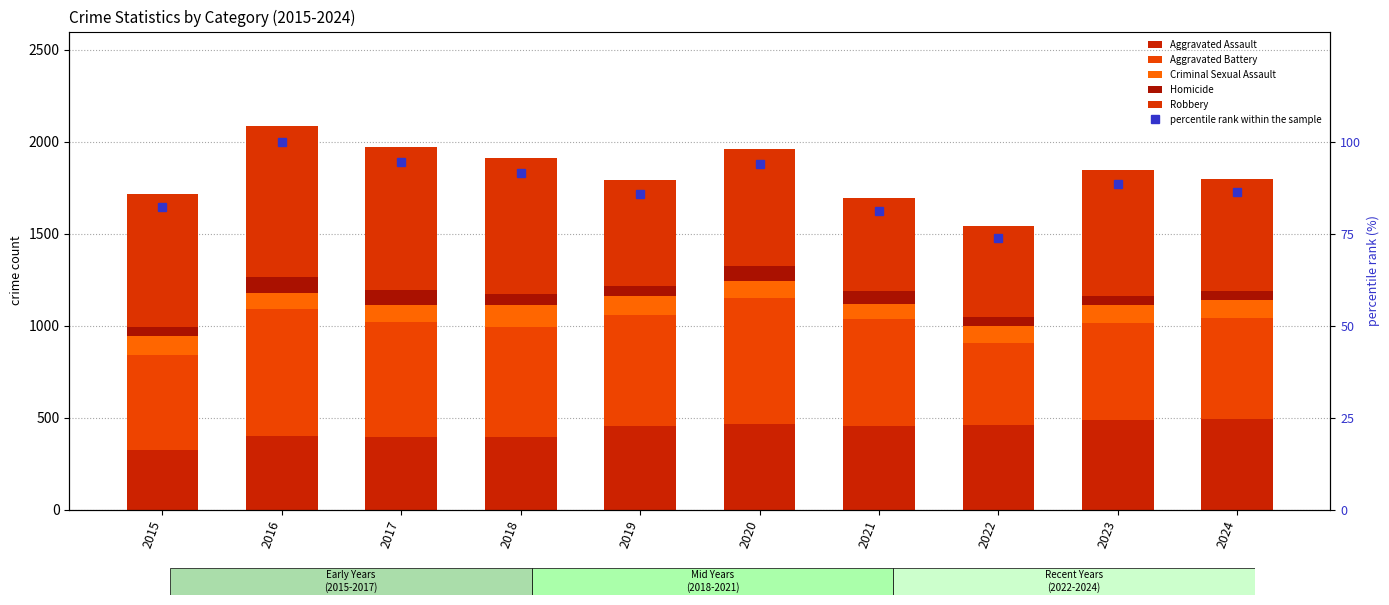

Reading right to left, transcribe all the data shown in this chart.

Aggravated Assault: 495.0	486.0	458.0	452.0	466.0	452.0	392.0	396.0	402.0	323.0
Aggravated Battery: 545.0	529.0	446.0	587.0	686.0	608.0	600.0	623.0	691.0	515.0
Criminal Sexual Assault: 102.0	98.0	93.0	81.0	89.0	102.0	123.0	91.0	87.0	105.0
Homicide: 48.0	48.0	49.0	69.0	81.0	53.0	56.0	82.0	87.0	50.0
Robbery: 610.0	687.0	495.0	506.0	637.0	577.0	741.0	780.0	819.0	726.0
percentile rank within the sample: 86.3	88.6	73.9	81.3	93.9	85.9	91.7	94.5	100.0	82.4